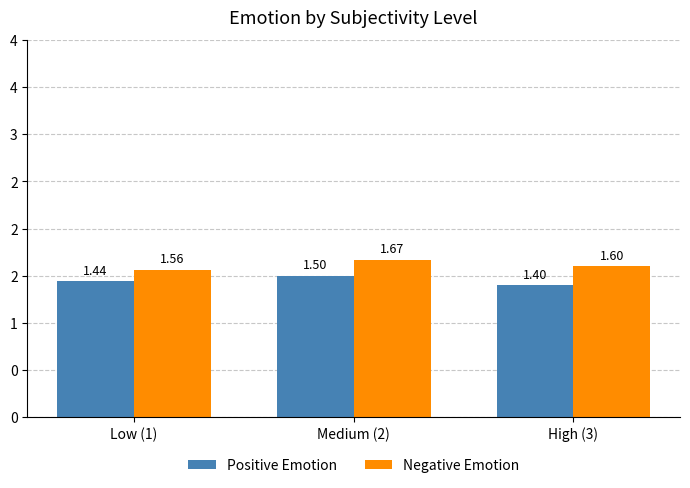

Does the chart contain any negative values?

No